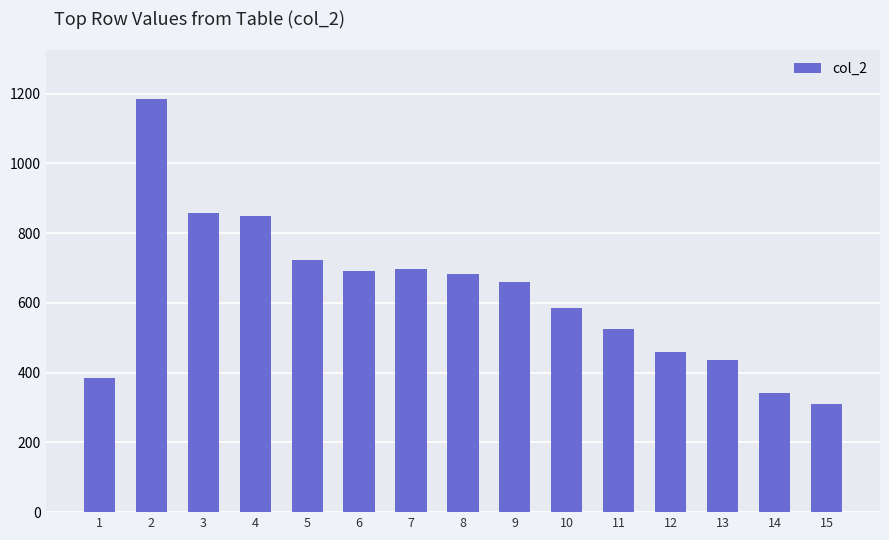

What is the sum of the values at 5 and 8?

1407